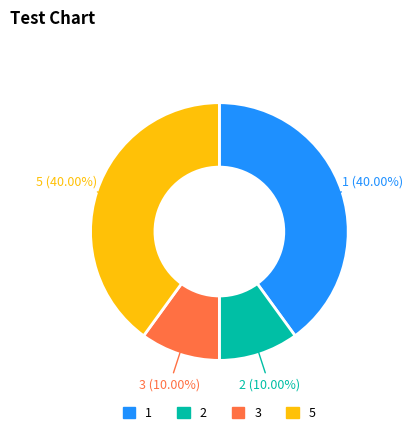

Is the sum of 5 and 1 greater than half?

Yes